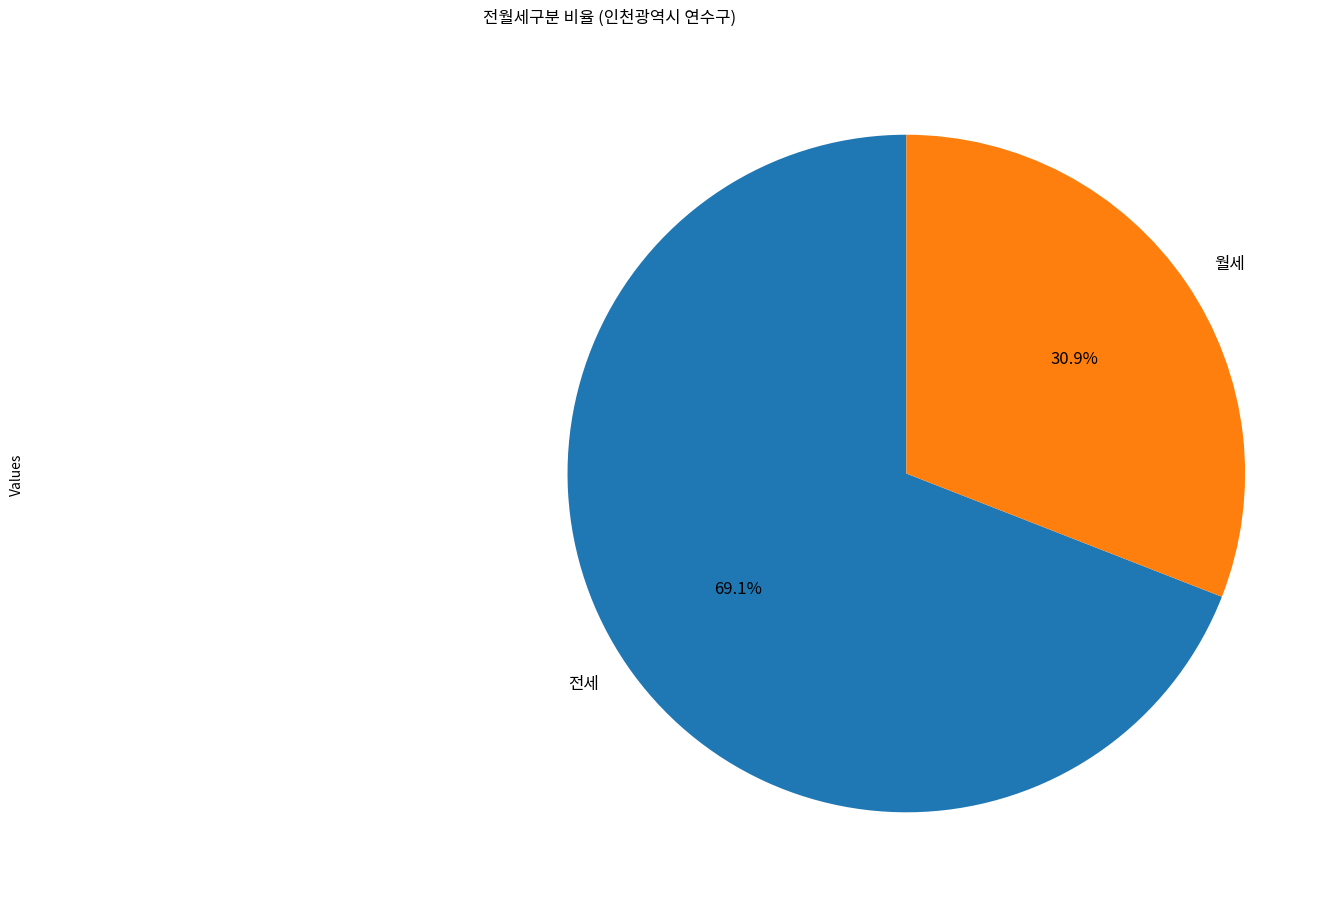

What is the smallest slice in the pie chart?

월세